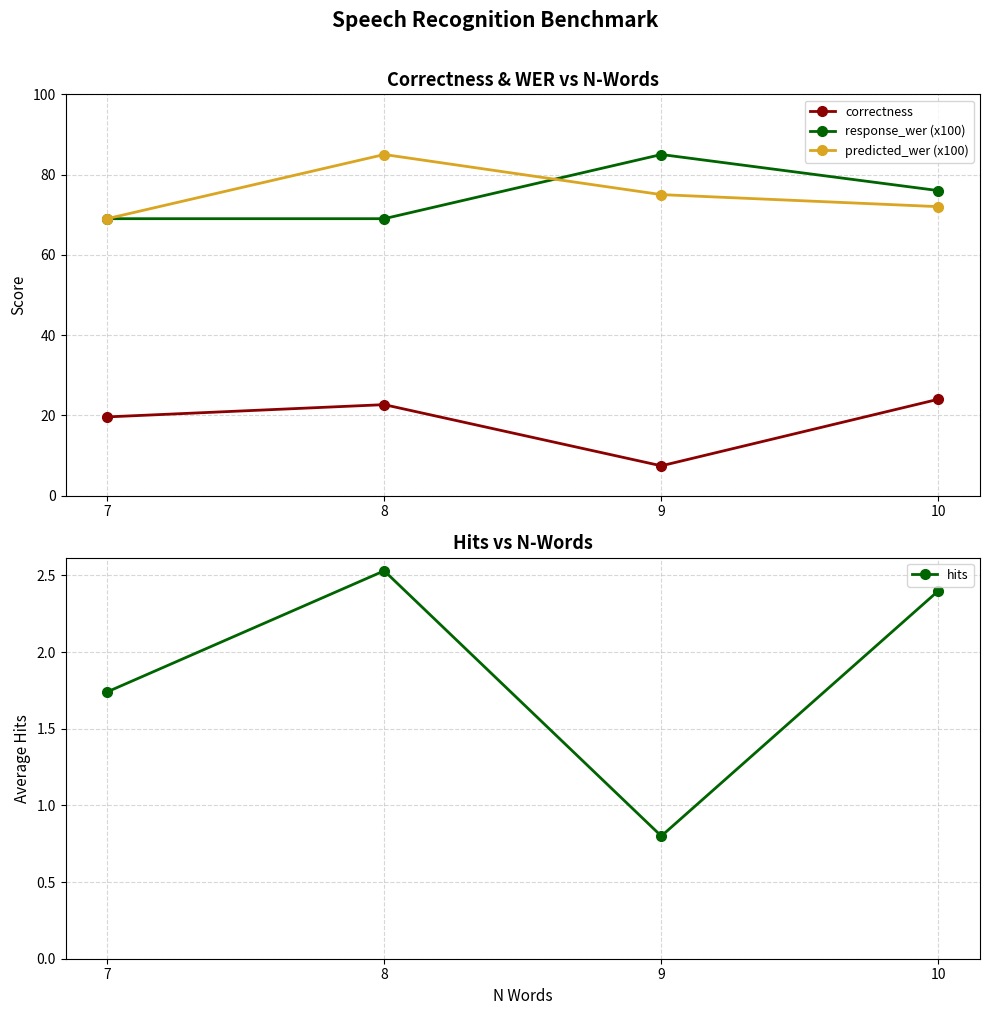

What is the difference between the maximum and minimum values in the response_wer (x100) series?

16.0